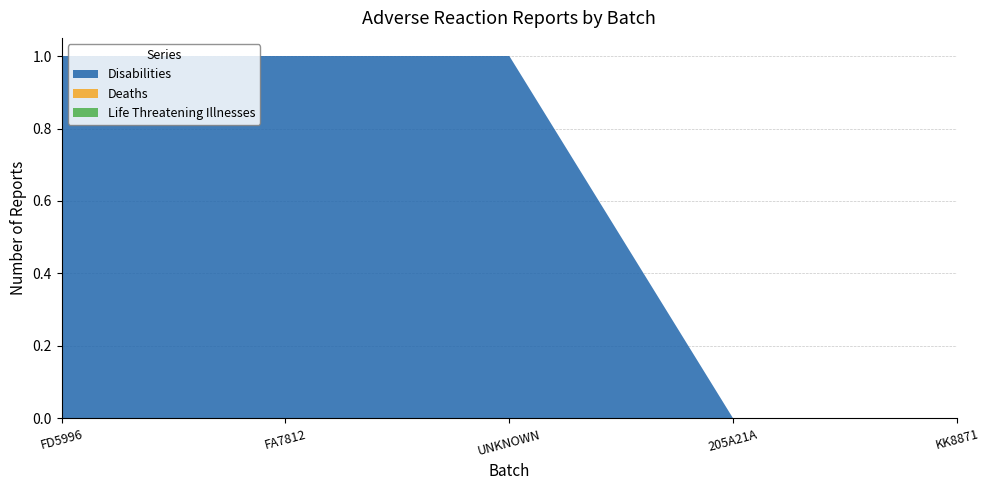

Reading left to right, transcribe all the data shown in this chart.

Disabilities: FD5996=1	FA7812=1	UNKNOWN=1	205A21A=0	KK8871=0
Deaths: FD5996=0	FA7812=0	UNKNOWN=0	205A21A=0	KK8871=0
Life Threatening Illnesses: FD5996=0	FA7812=0	UNKNOWN=0	205A21A=0	KK8871=0